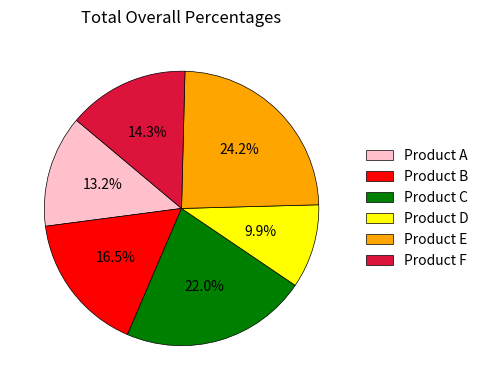

Which category has the smallest portion of the pie?

Product D